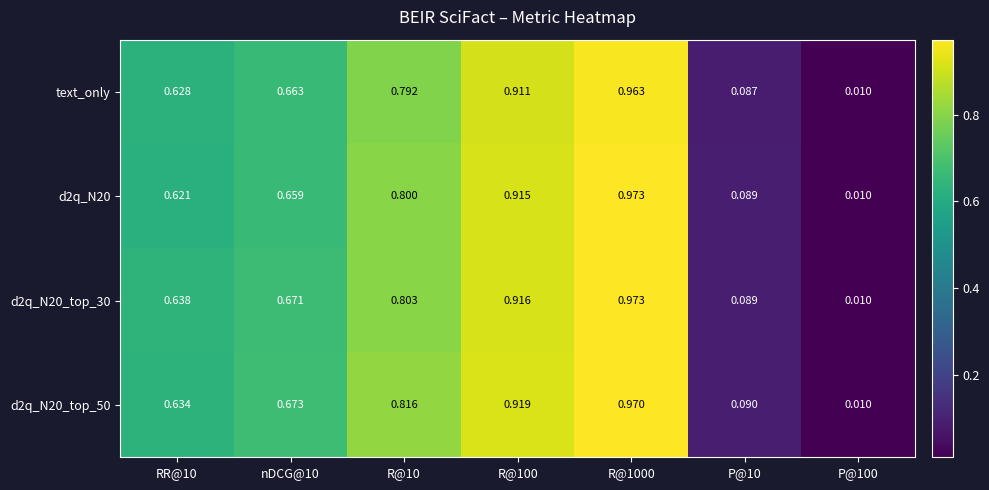

At R@100, list the series in order from smallest to largest.

text_only, d2q_N20, d2q_N20_top_30, d2q_N20_top_50